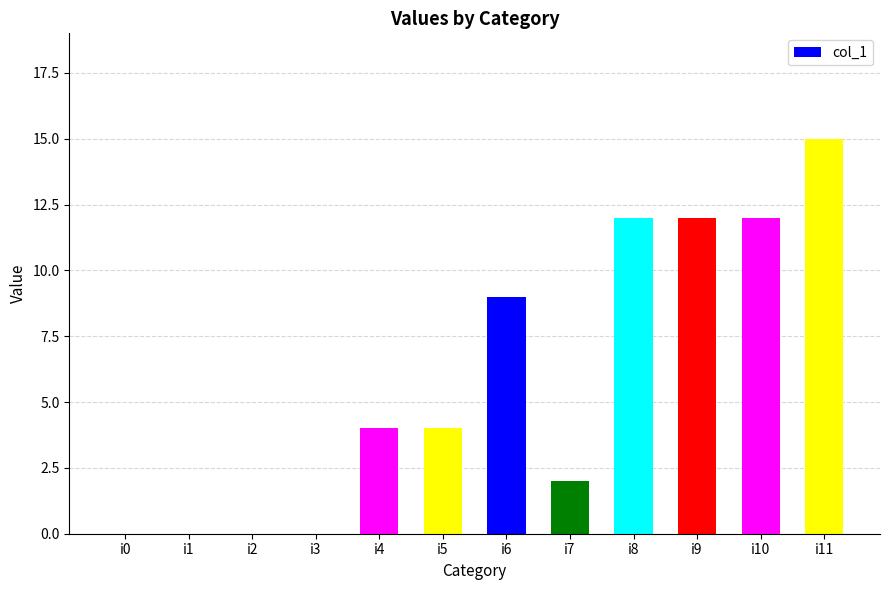

What is the difference between the values at i7 and i3?

2